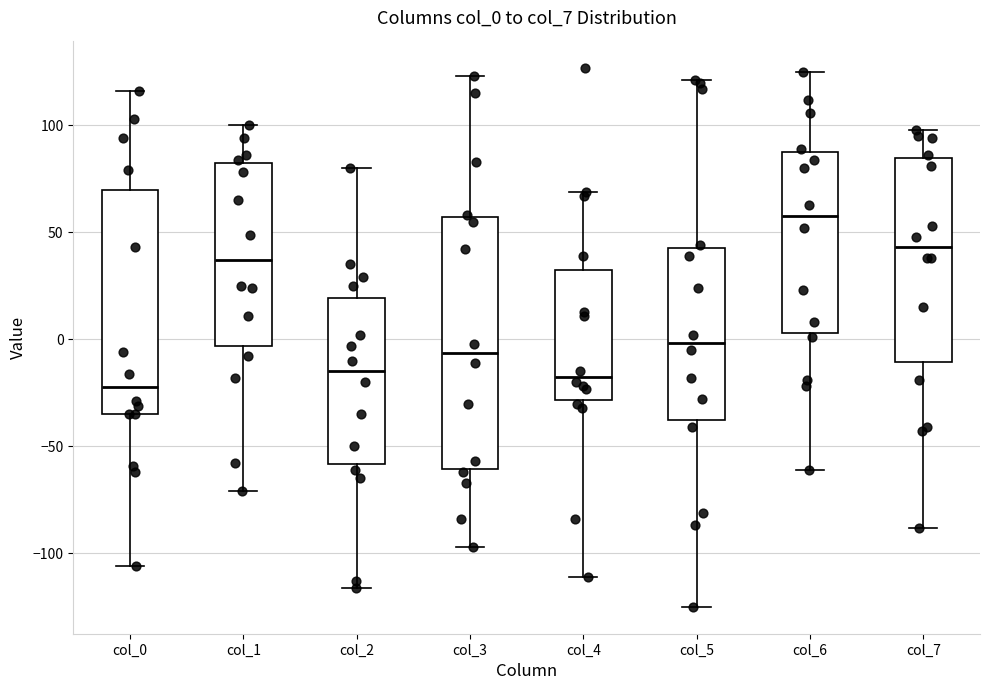

Where does the upper whisker of the box for col_2 end on the y-axis? The values are not printed on the chart, so give them approximately, as read against the axis.

80